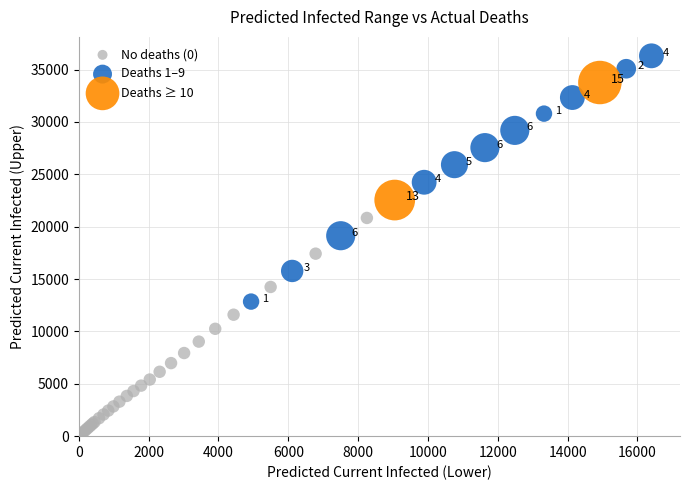

Which series has the widest spread of Y values?

Deaths 1–9